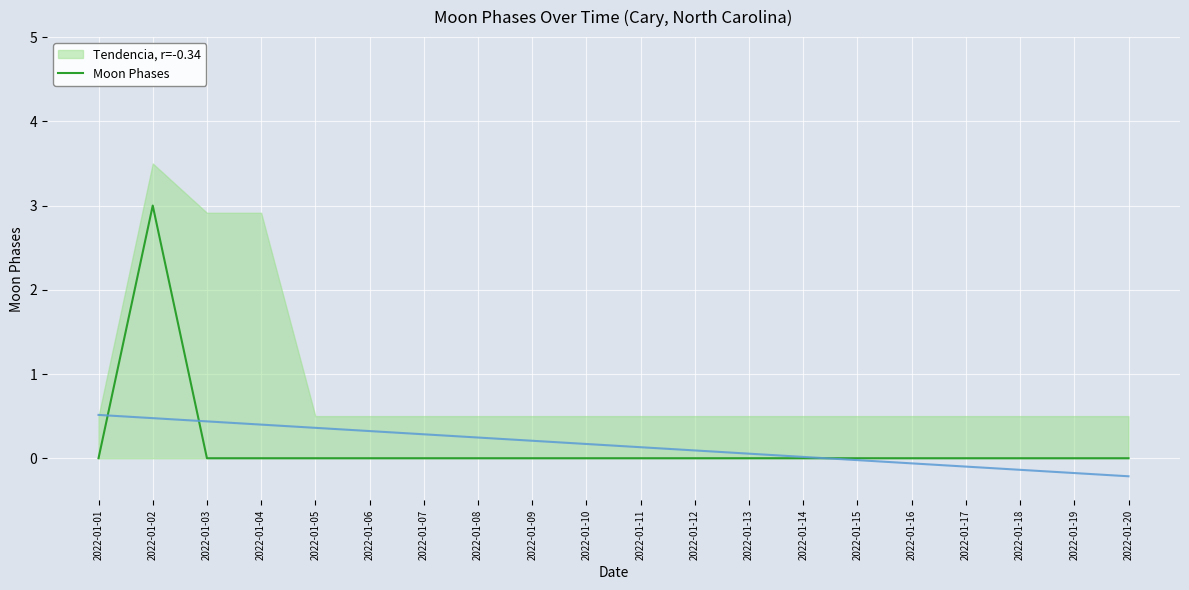

True or false: the data shows -2 at 2022-01-03.

False